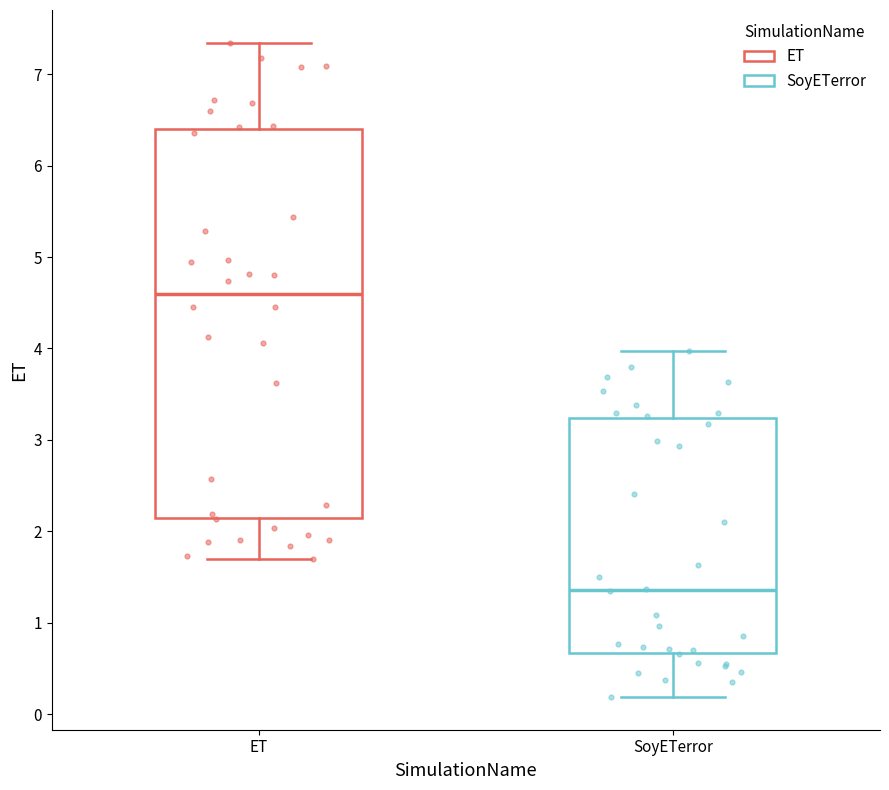

Reading left to right, transcribe this box plot: for each box, give where its median line is, the range the box spans, and where its two whiskers end, as read against the y-axis. The values are not printed on the chart, so give them approximately, as read against the axis.

ET: median 4.6, box 2.1 to 6.4, whiskers 1.7 to 7.3
SoyETerror: median 1.4, box 0.7 to 3.2, whiskers 0.2 to 4.0